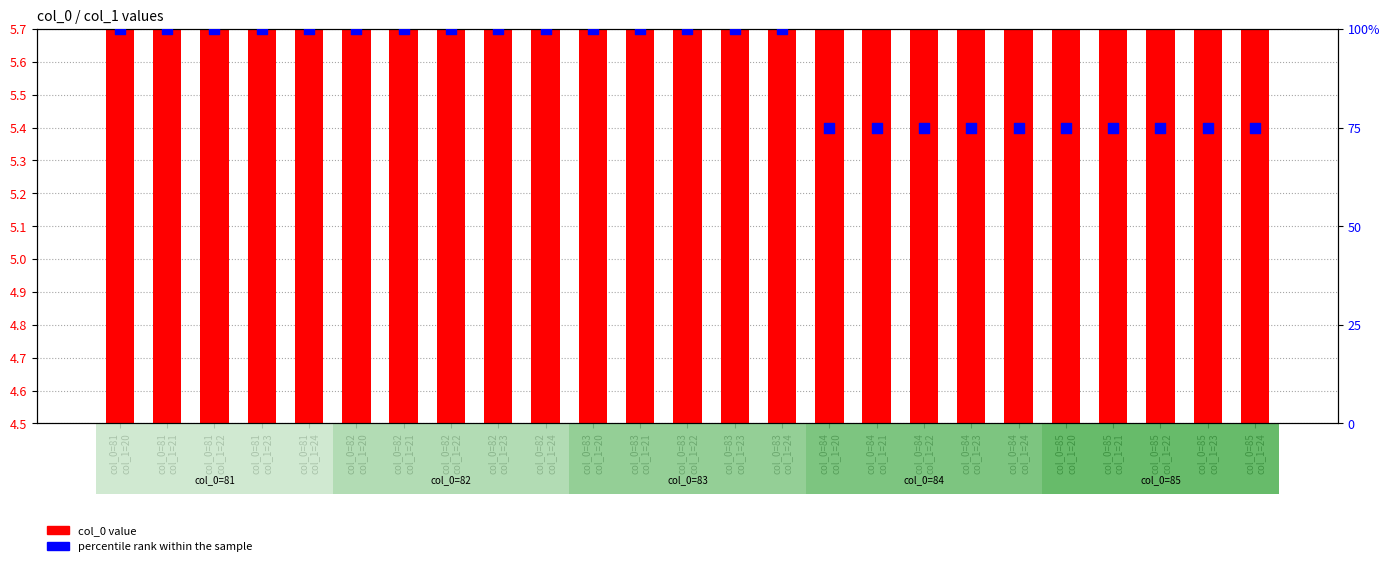

At which category is the sum across all series the highest?

col_0=83
col_1=20